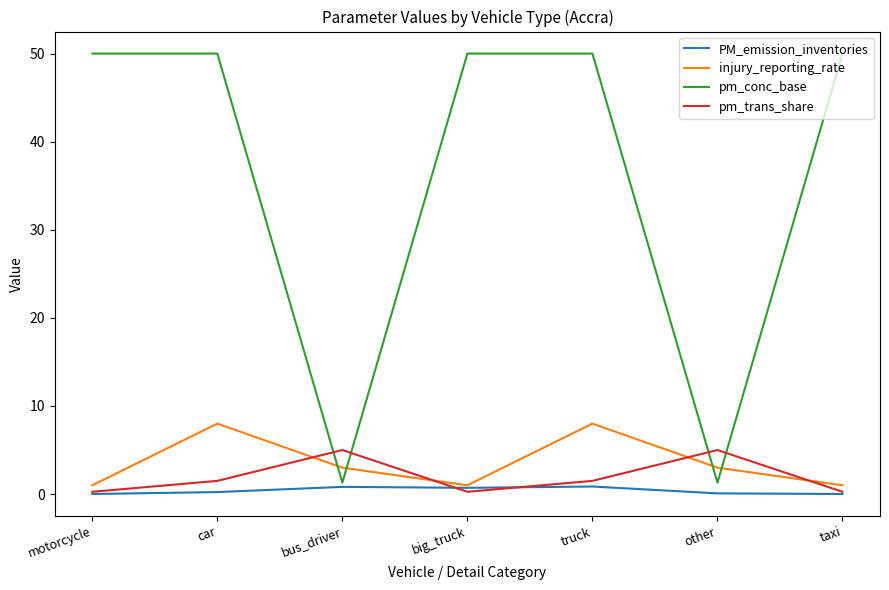

Is the value of injury_reporting_rate at other greater than the value of pm_trans_share at other?

No